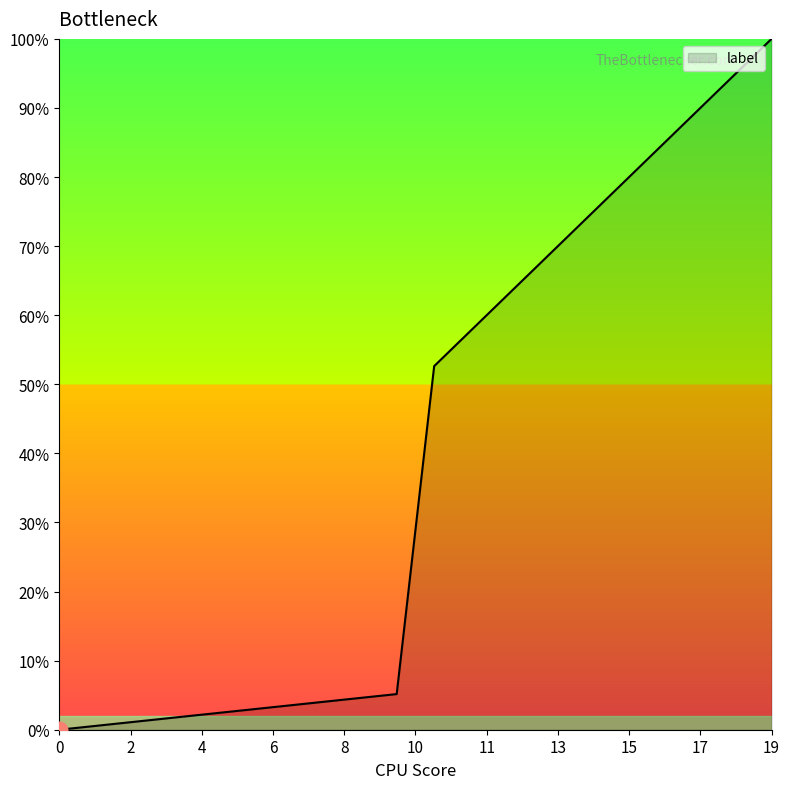

Does the chart have visible grid lines?

No